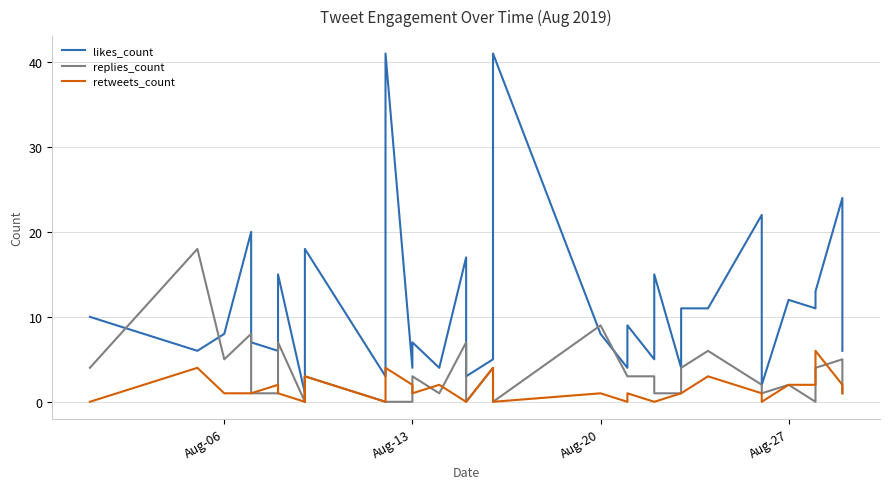

At which label does retweets_count reach its minimum?

Aug-06